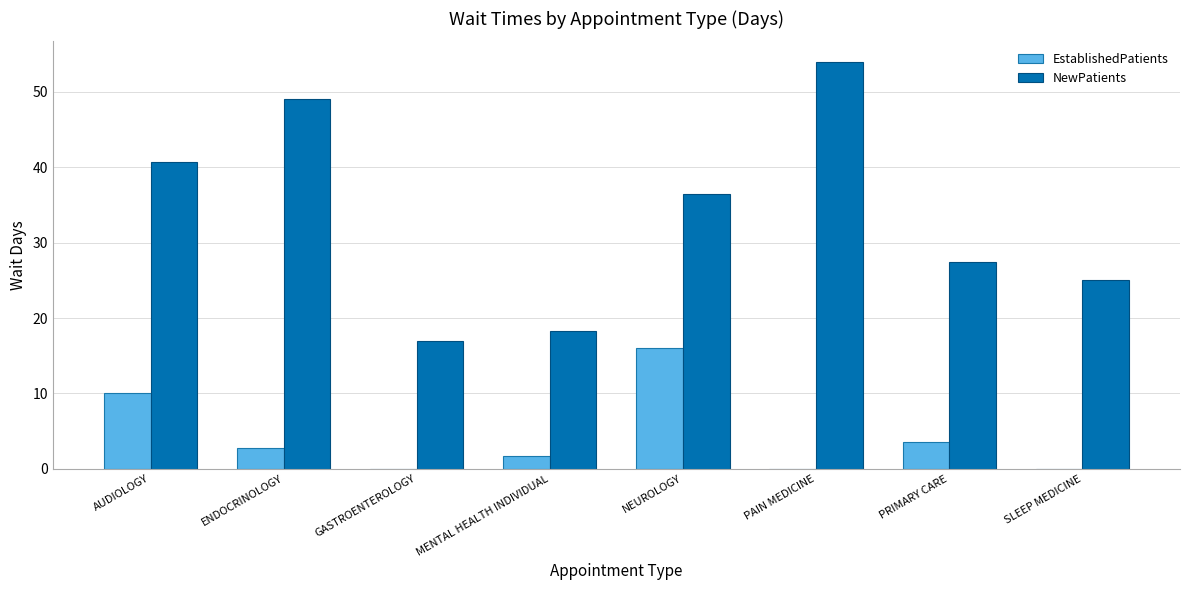

What is the greatest value displayed?

54.0